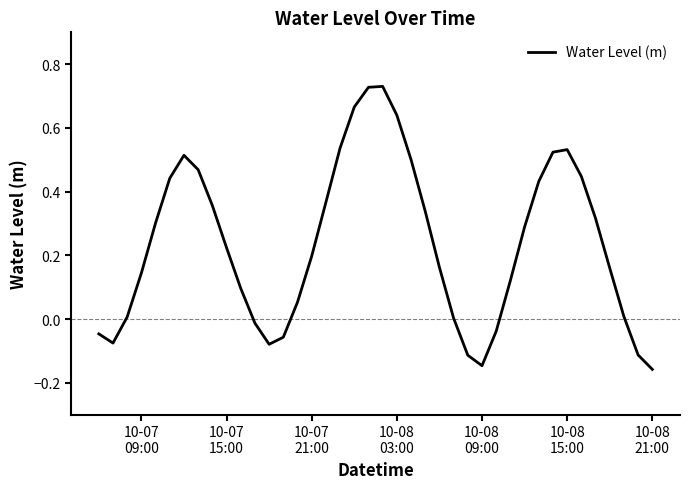

Does the chart display data point markers on the line(s)?

No